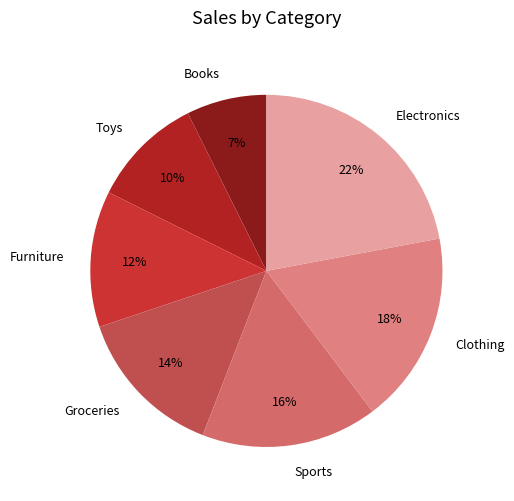

Is it true that Furniture is 12% of the pie?

True